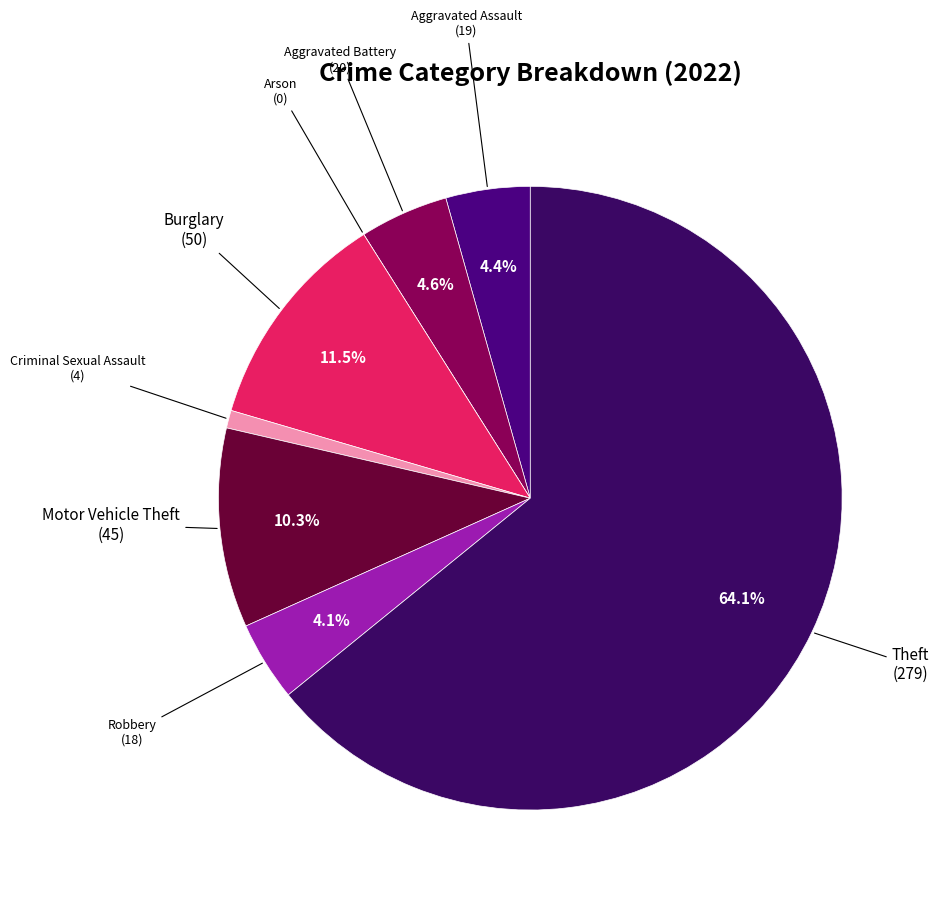

Is there a majority slice in this chart?

Yes